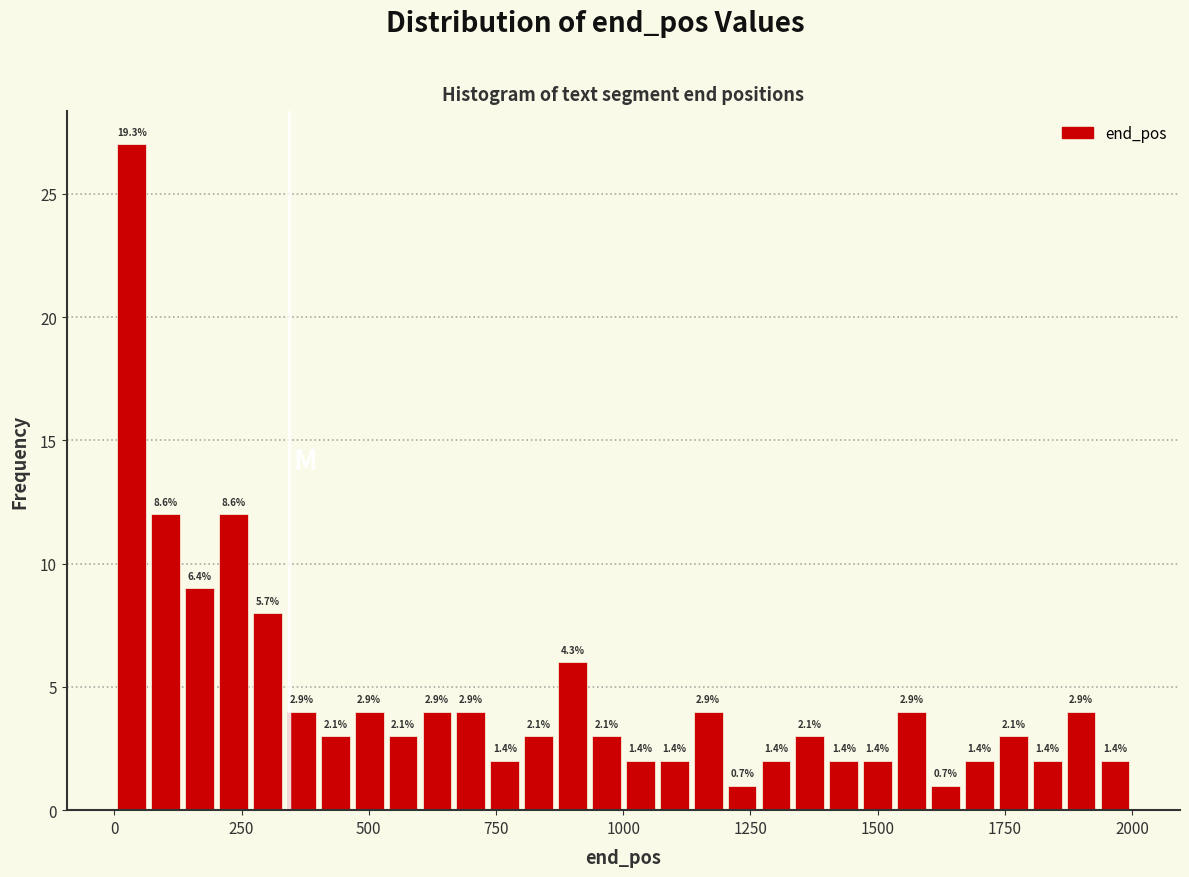

Around what value on the x-axis is the tallest bar? Give the approximate position of its centre, as read against the axis.

50